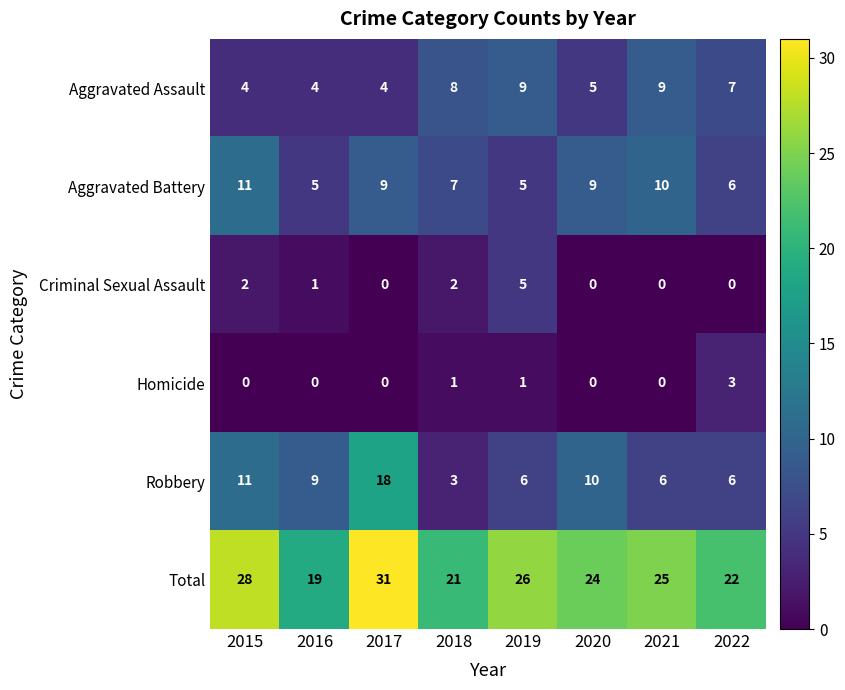

Between 2016 and 2020, which series saw the biggest shift?

Total